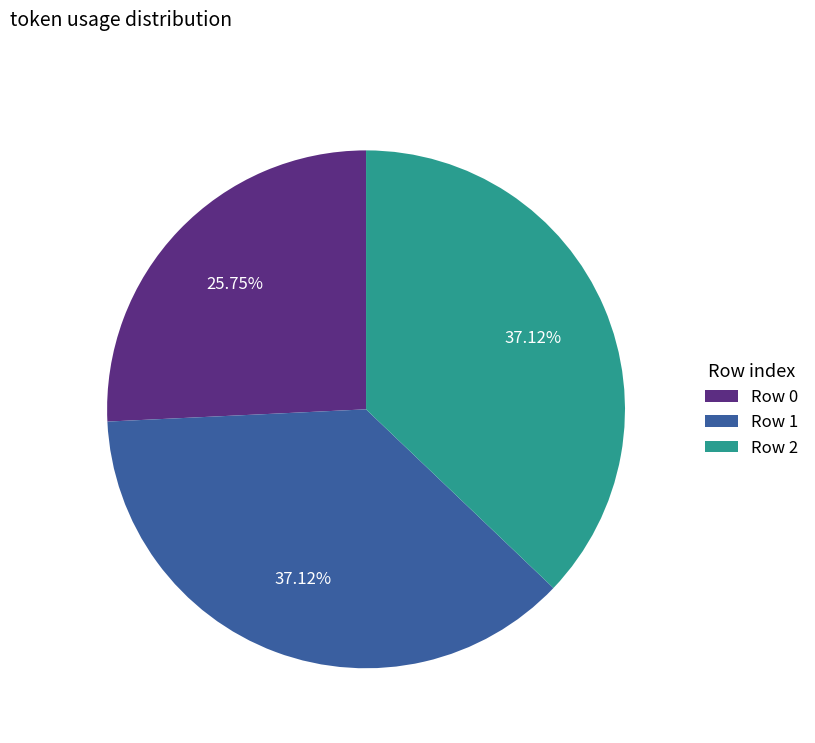

Is there a majority slice in this chart?

No